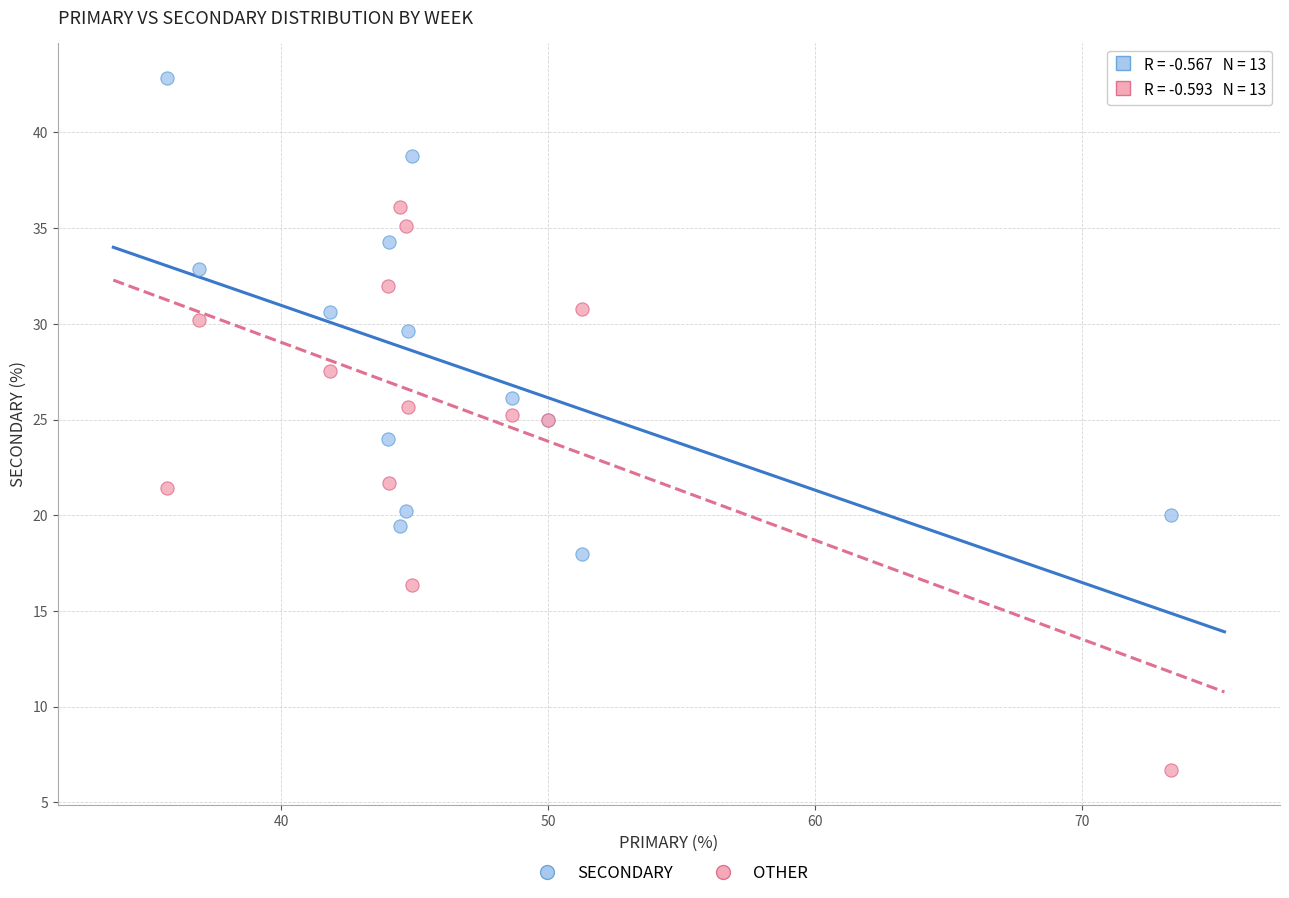

Which series has the widest spread of Y values?

OTHER